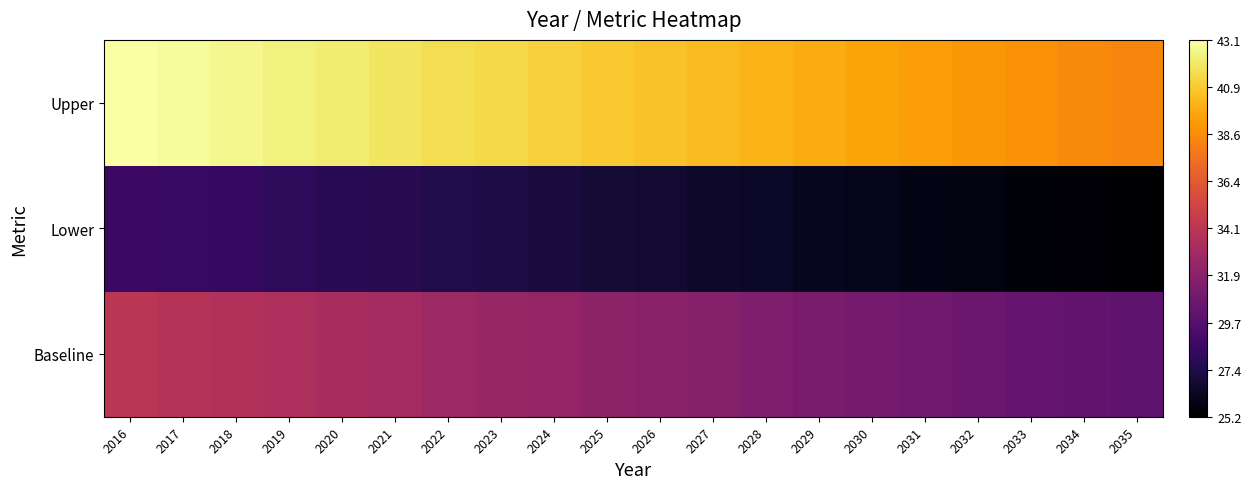

Rank the series at 2020 from lowest to highest value.

Lower, Baseline, Upper